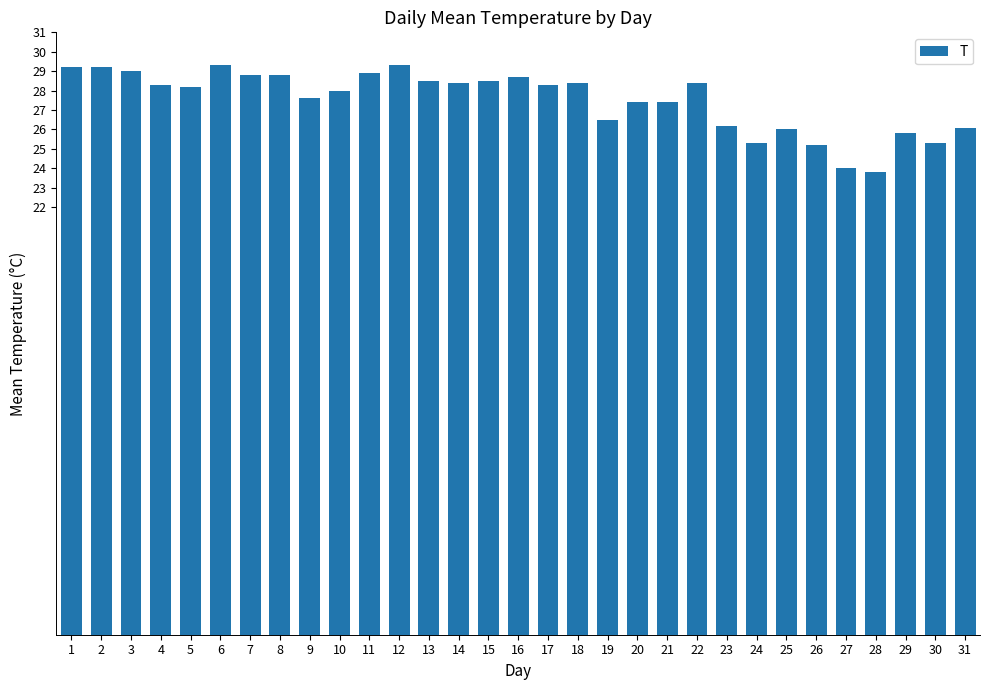

What is the value of the 6th bar from the left?

29.3